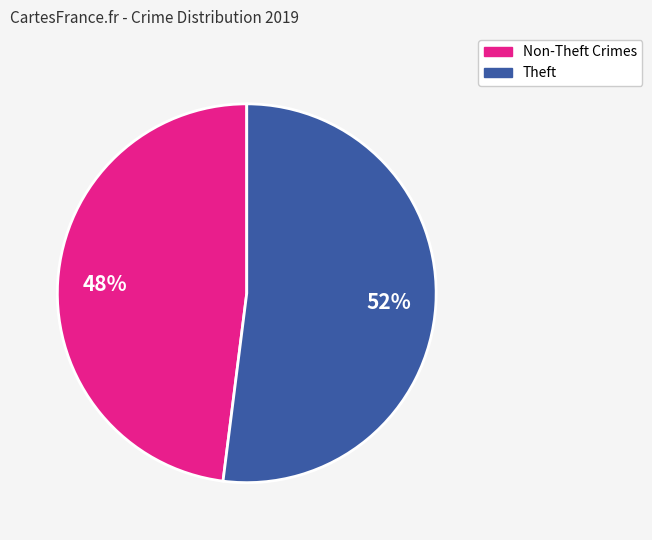

Which slice is the smallest?

Non-Theft Crimes